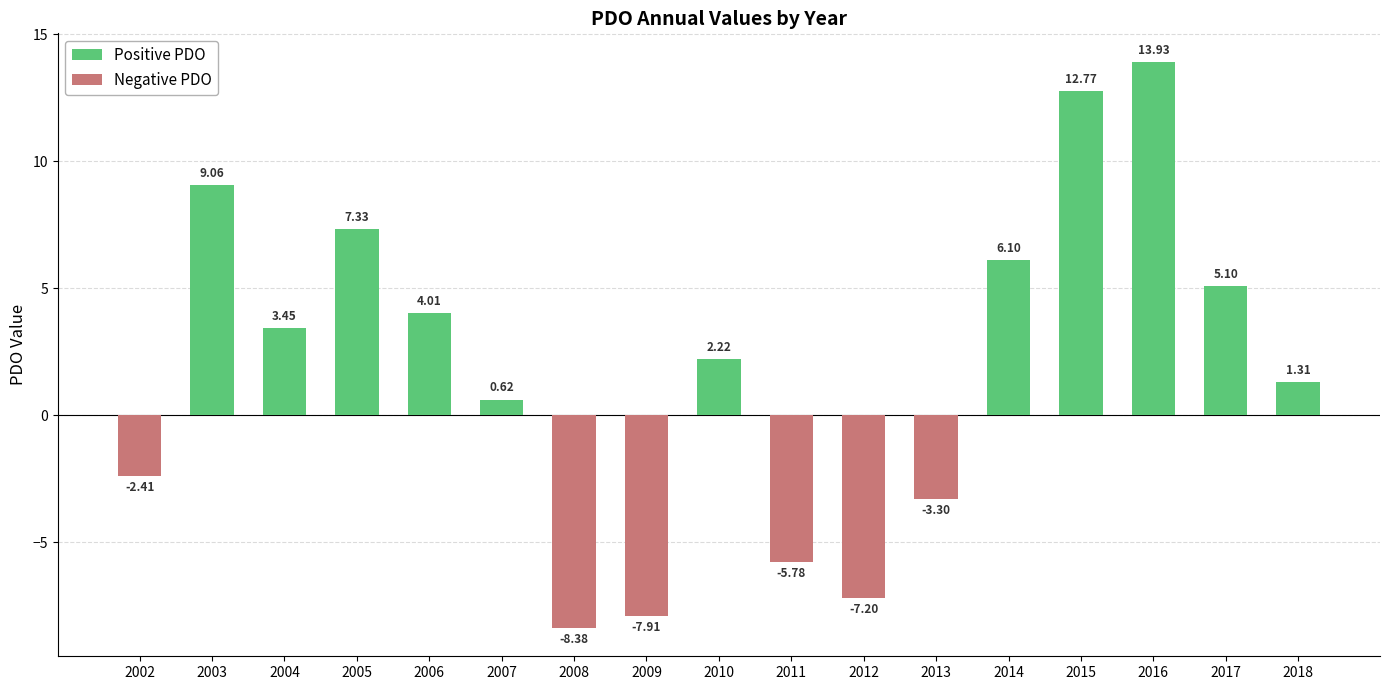

List the labels in order of value, smallest first.

2008, 2009, 2012, 2011, 2013, 2002, 2007, 2018, 2010, 2004, 2006, 2017, 2014, 2005, 2003, 2015, 2016